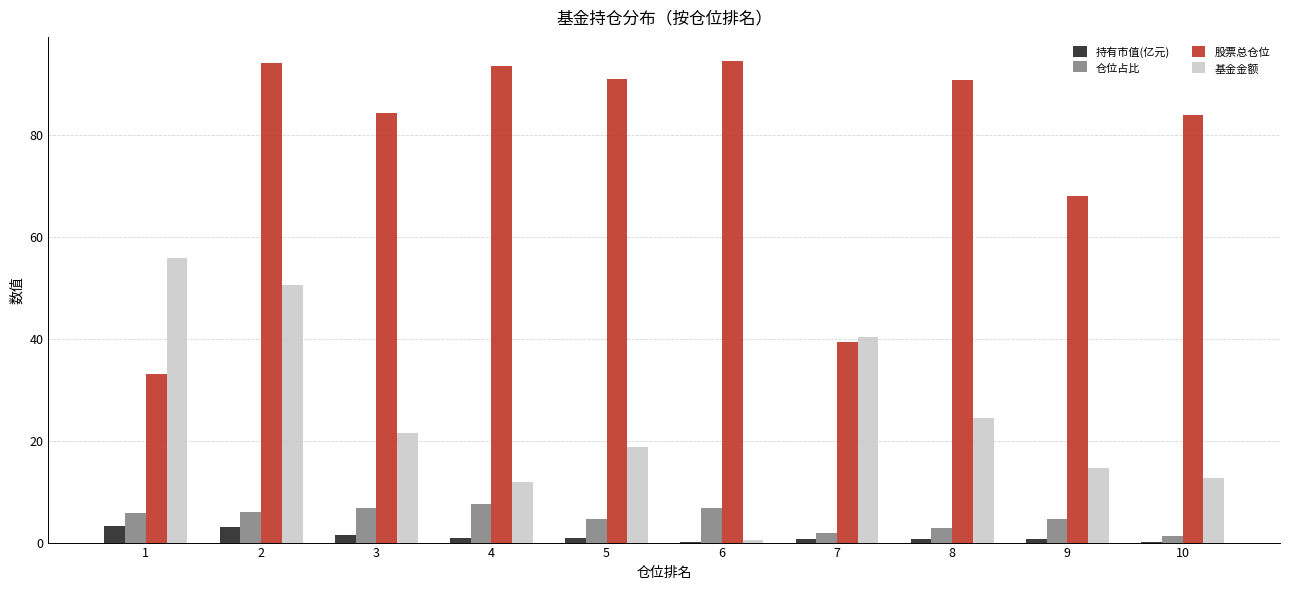

Is the value of 基金金额 at 5 greater than the value of 仓位占比 at 8?

Yes